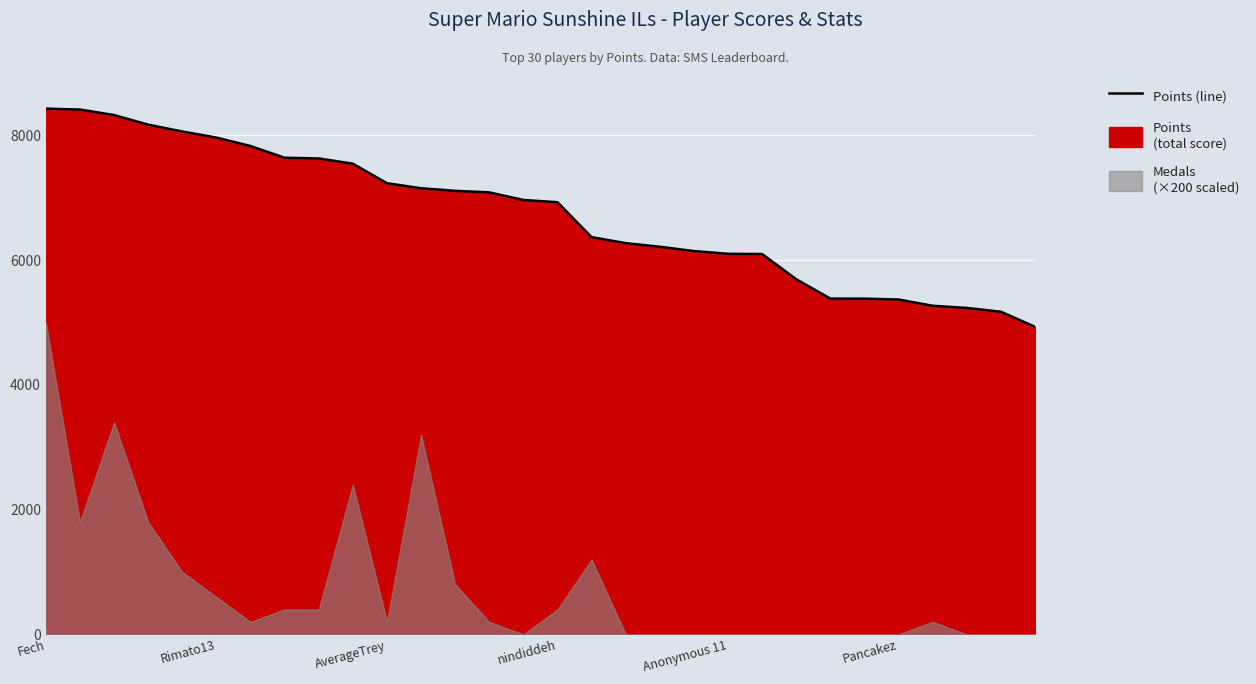

What value does the data have at 9, to the nearest 50?

7550